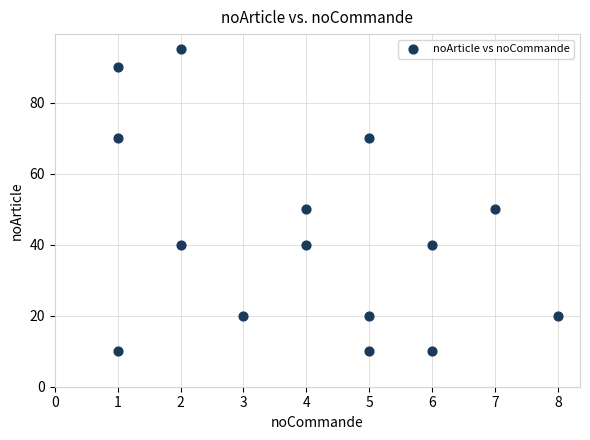

What is the range of Y values (max minus min)?

85